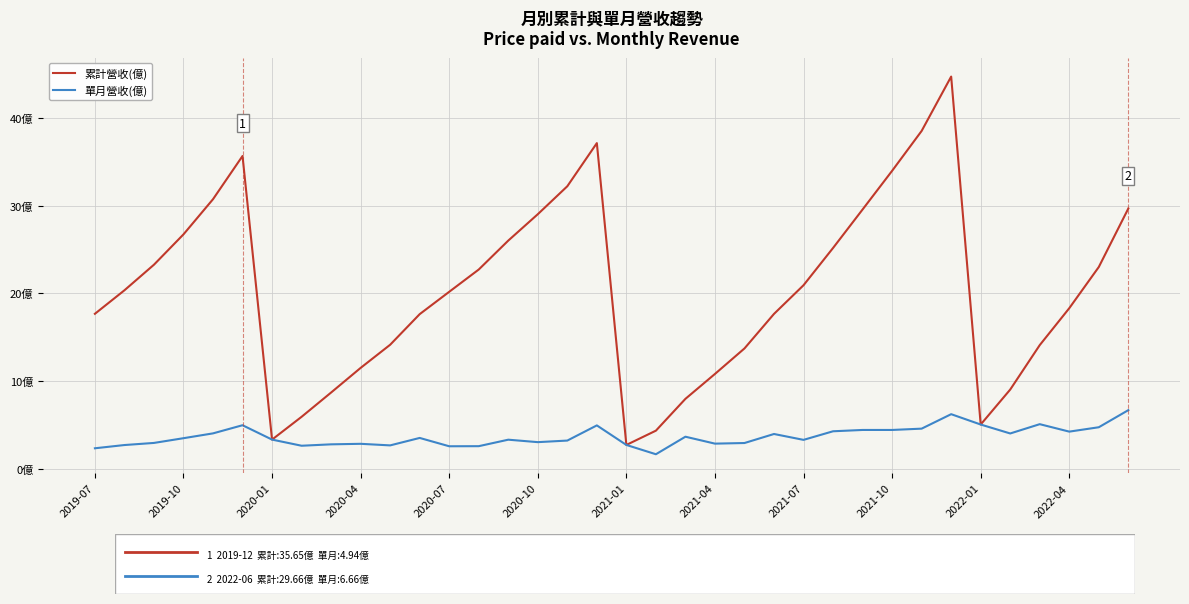

Where is 累計營收(億) nearest to the value 23?

34